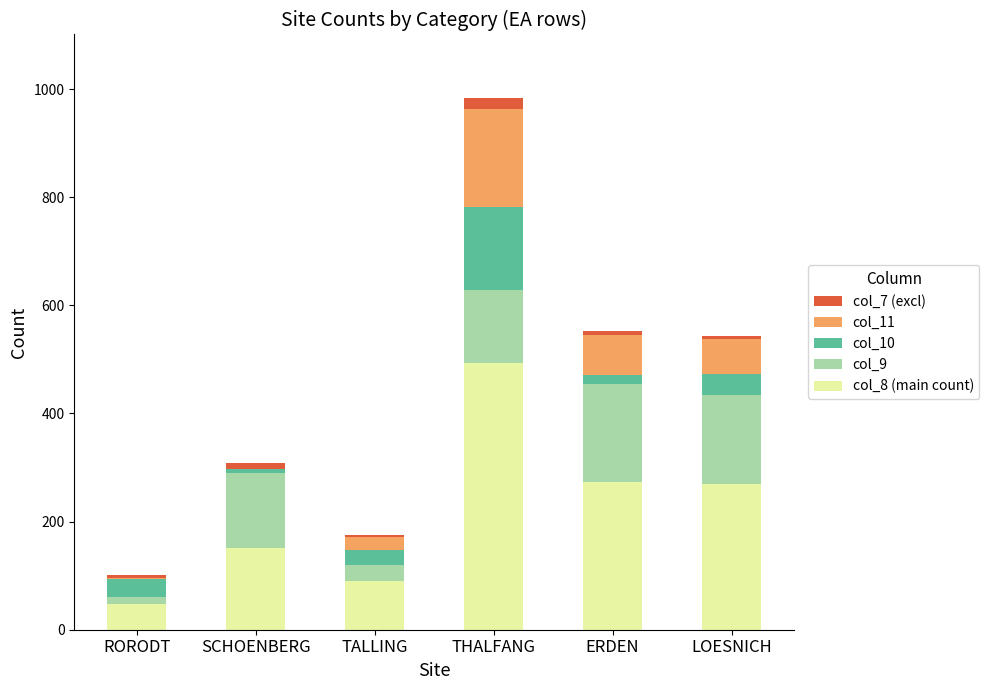

Count the number of data series in this chart.

5